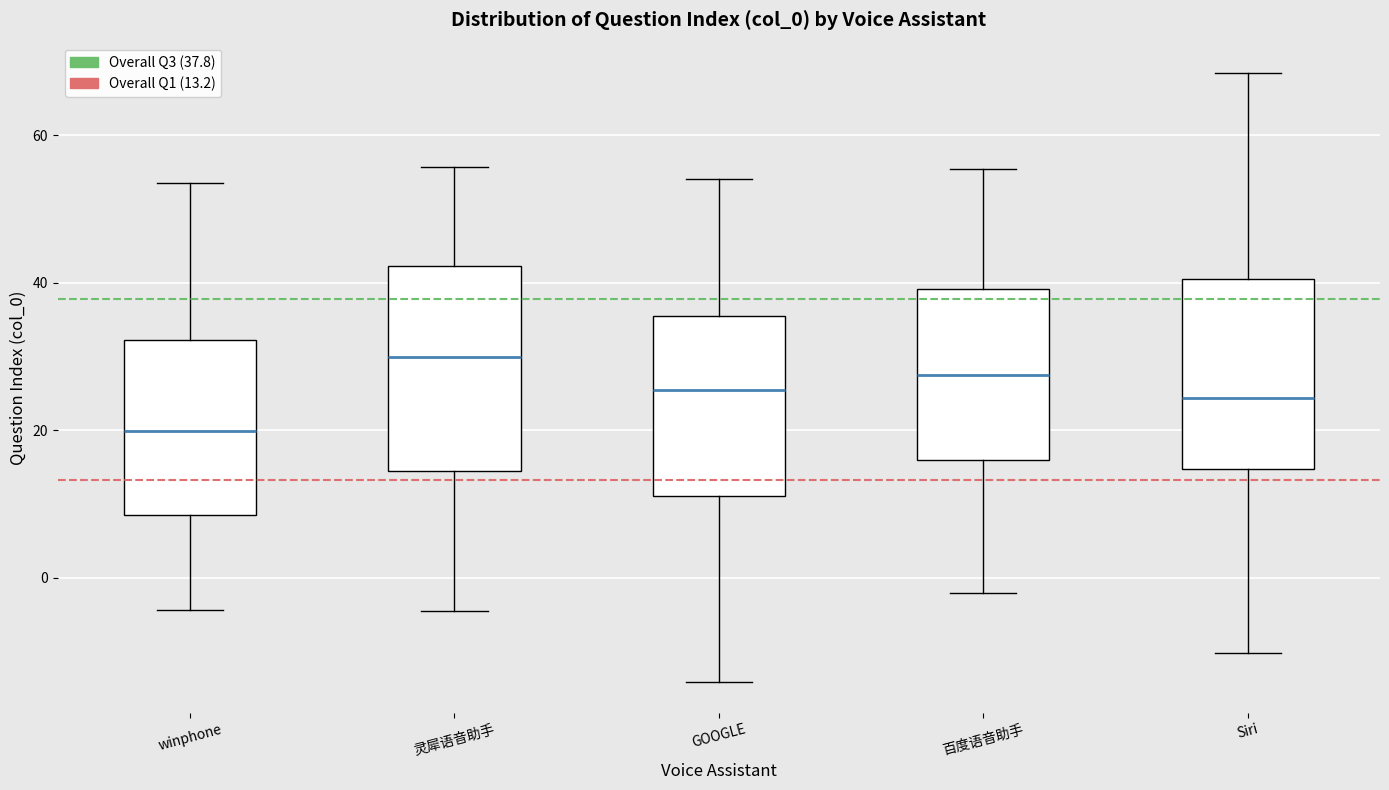

Reading left to right, read every box against the y-axis: the position of its median line, the range the box covers, and the ends of its whiskers. The values are not printed on the chart, so give them approximately, as read against the axis.

winphone: median 20, box 8 to 32, whiskers -4 to 54
灵犀语音助手: median 30, box 14 to 42, whiskers -4 to 56
GOOGLE: median 26, box 12 to 36, whiskers -14 to 54
百度语音助手: median 28, box 16 to 40, whiskers -2 to 56
Siri: median 24, box 14 to 40, whiskers -10 to 68